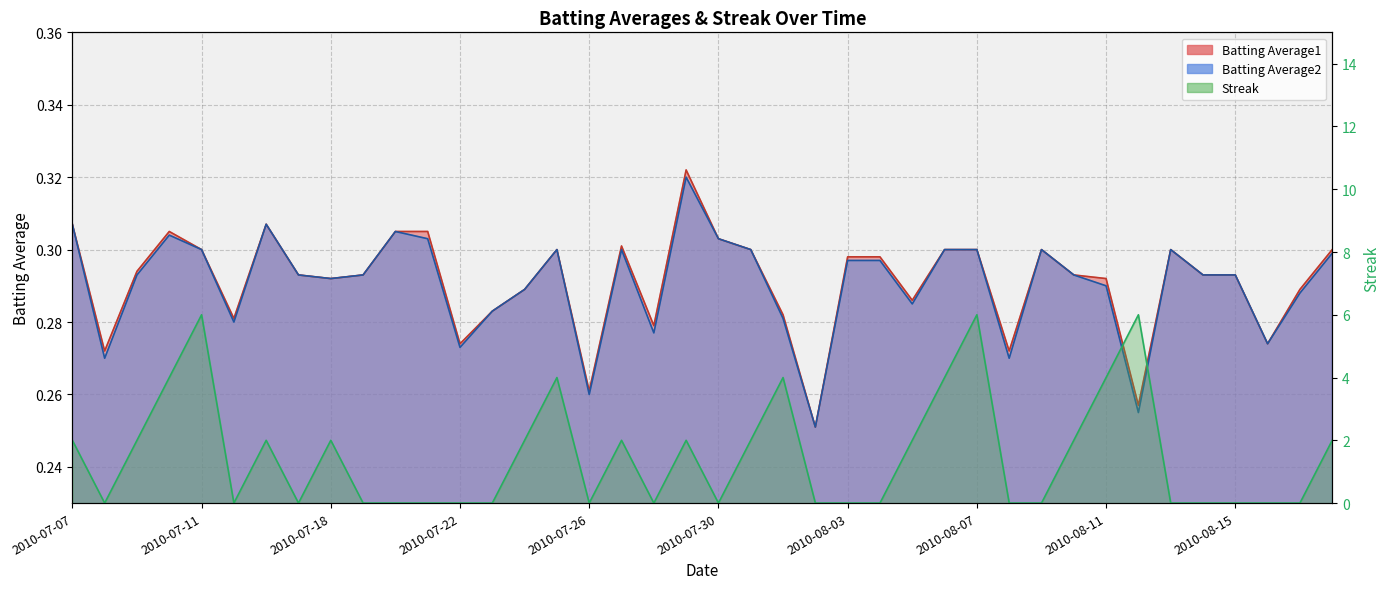

Which series has the largest total across all categories?

Streak